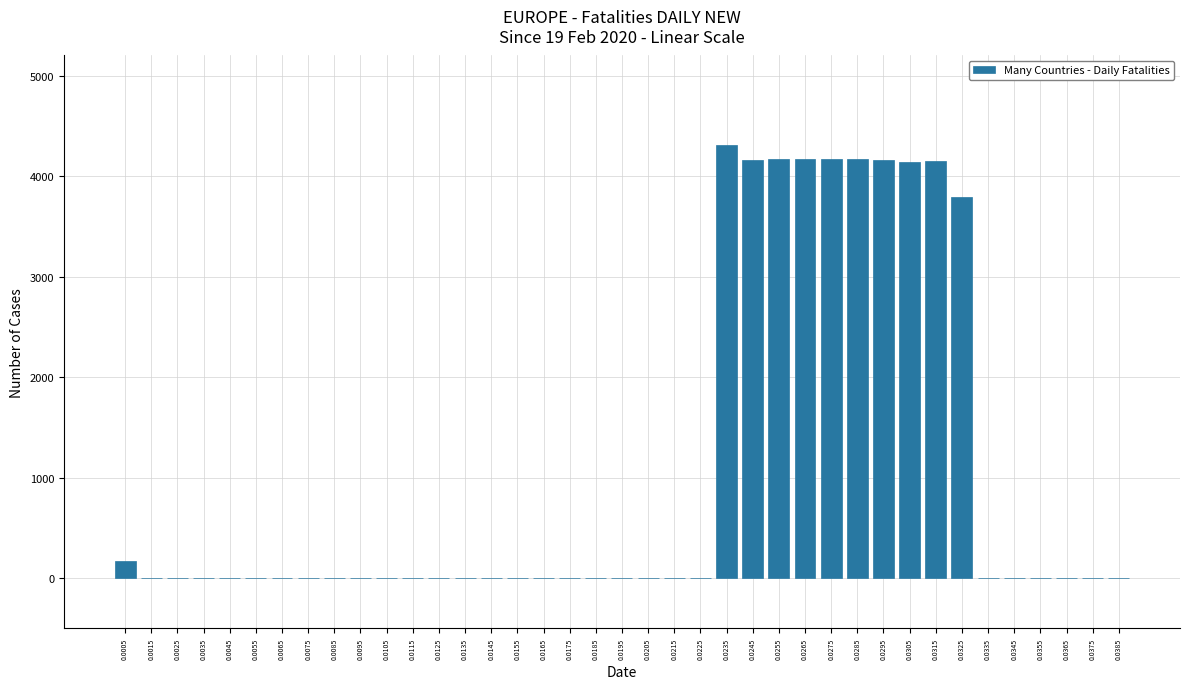

What is the greatest value displayed?

4309.9